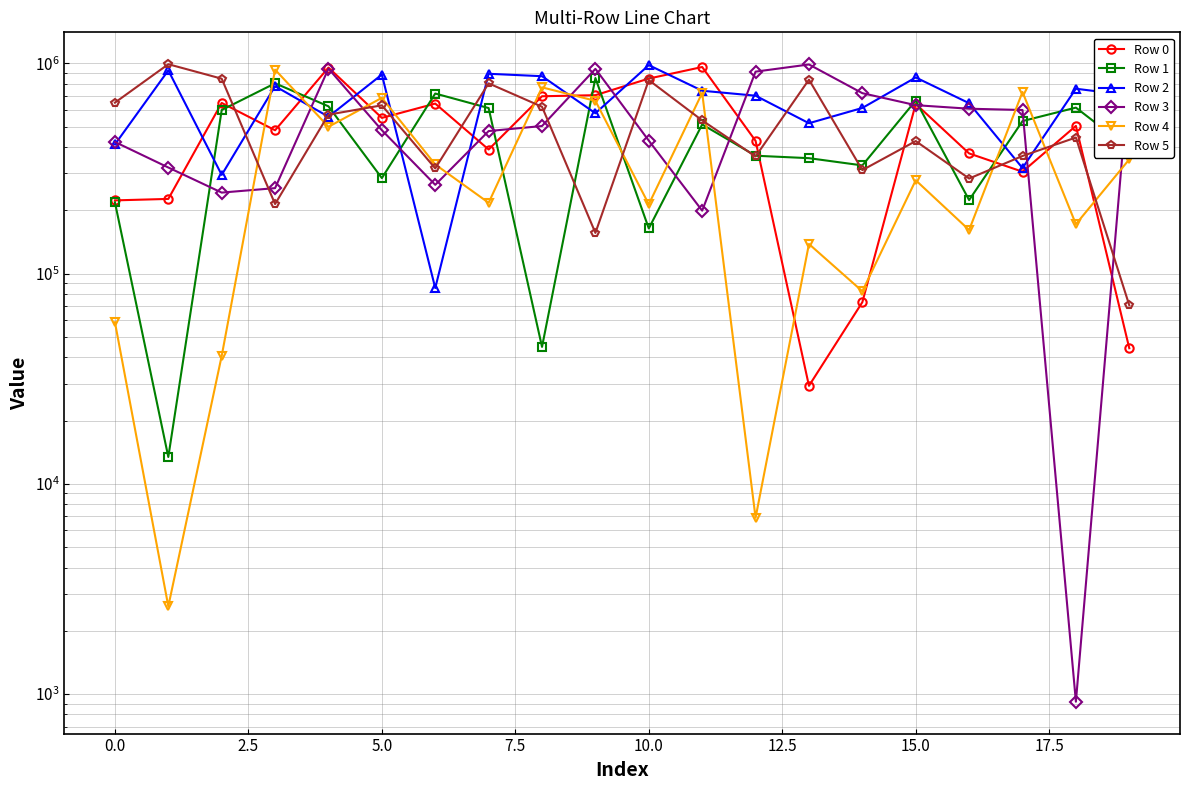

How many values in the Row 5 series are below 535411?

10